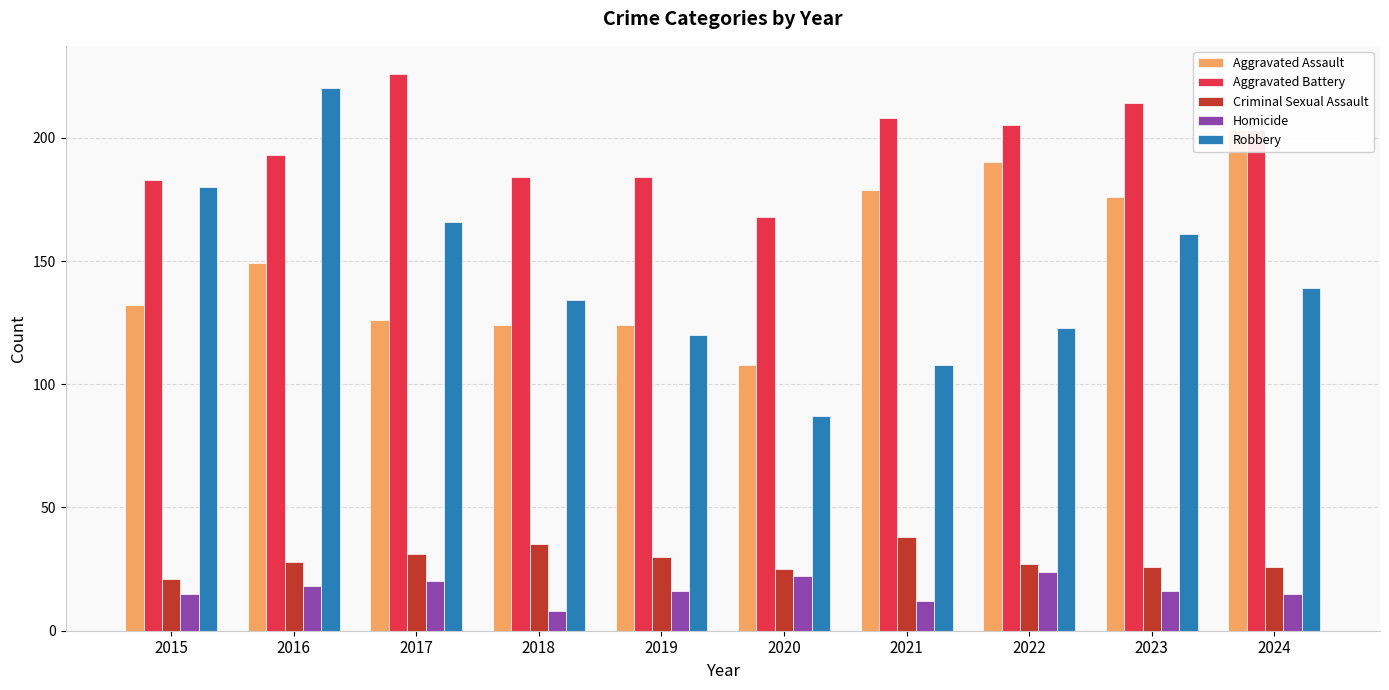

What is the total value across all series at 2021?

545